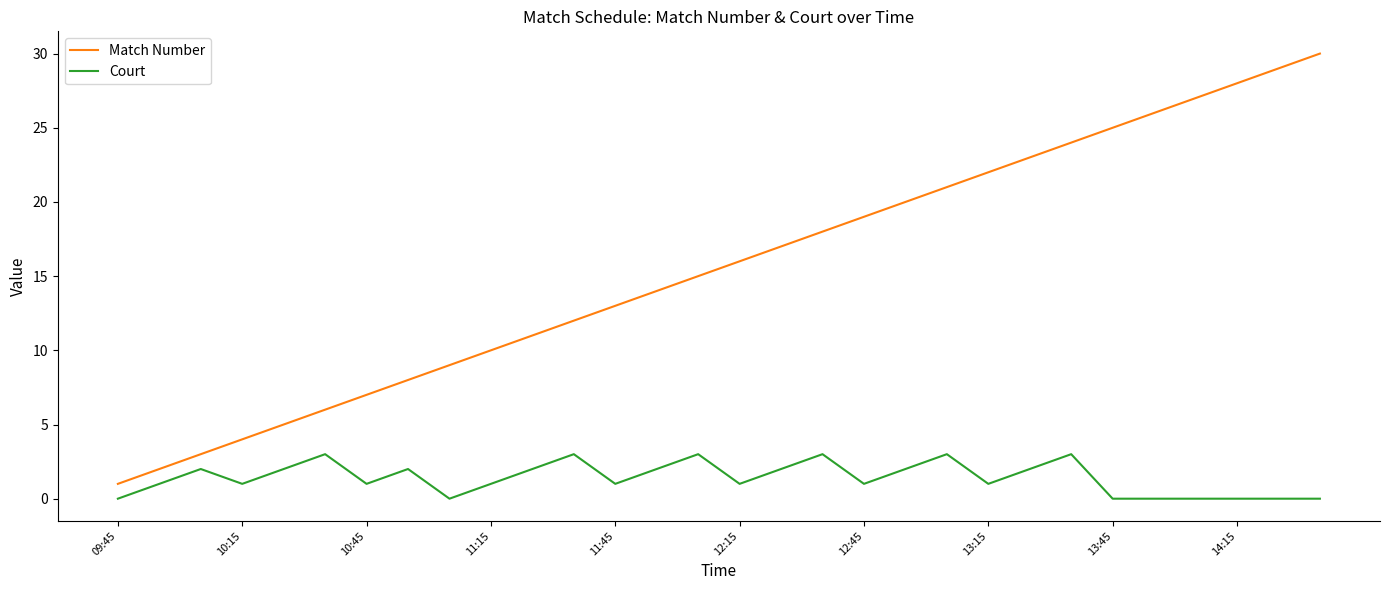

Which series has the widest spread of values?

Match Number